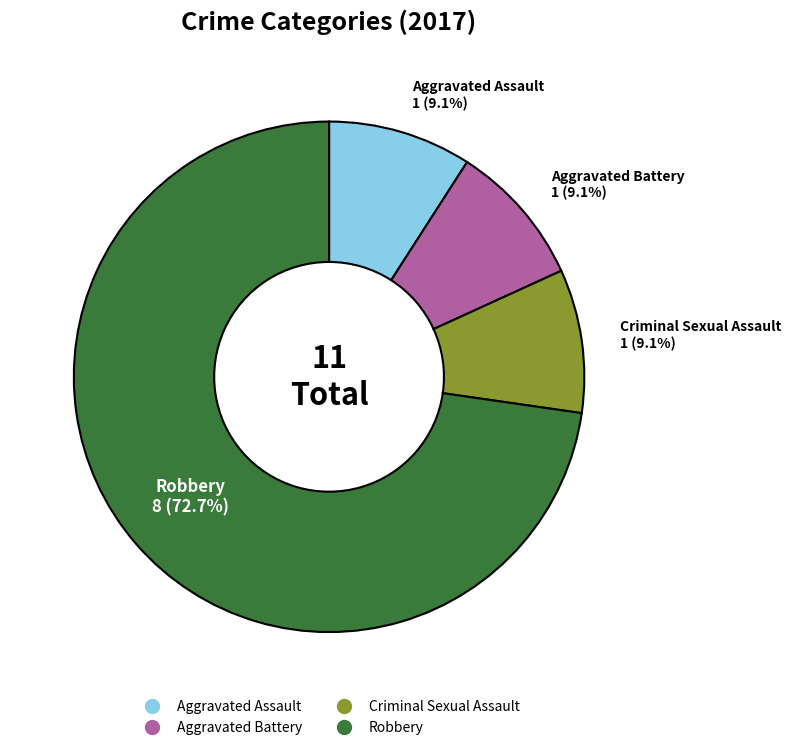

To the nearest percent, what is the difference between the largest and smallest slice percentages?

64%